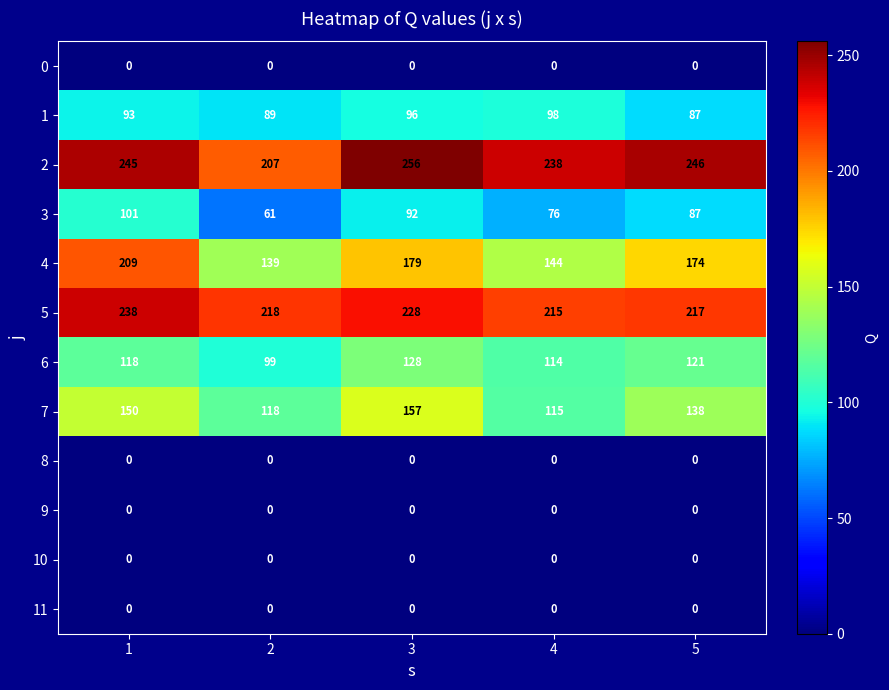

What is the sum of all 2 values?

1192